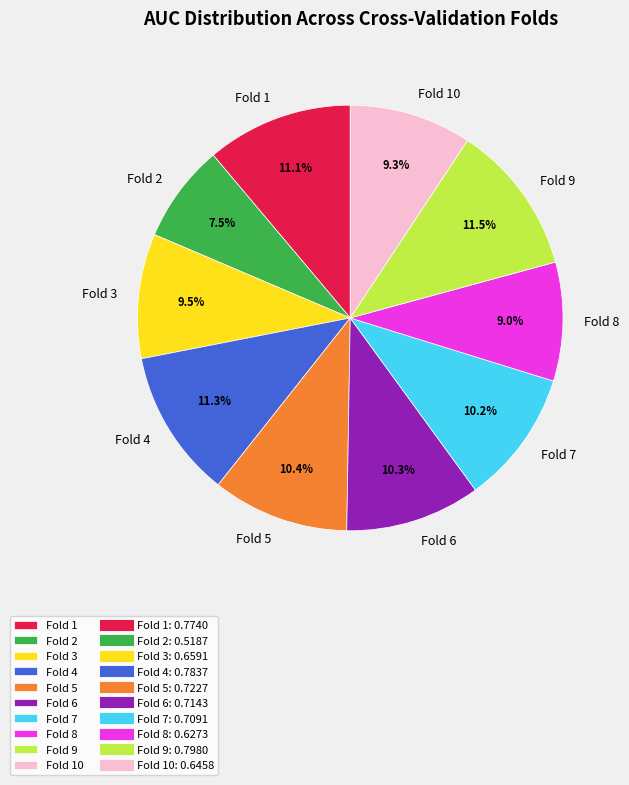

Is there any slice that represents more than half of the pie?

No